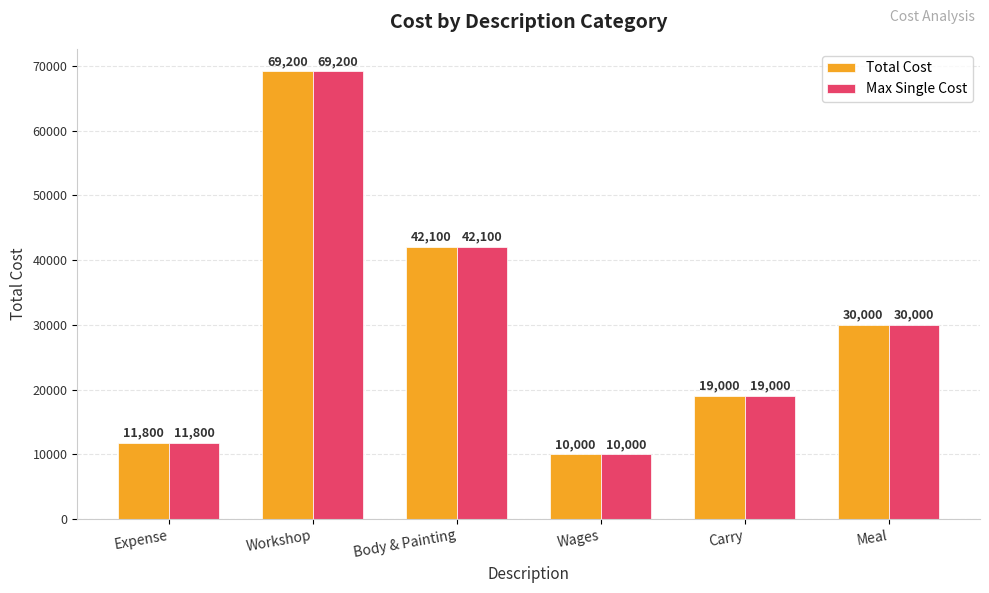

At which label does Total Cost first exceed 30000?

Workshop